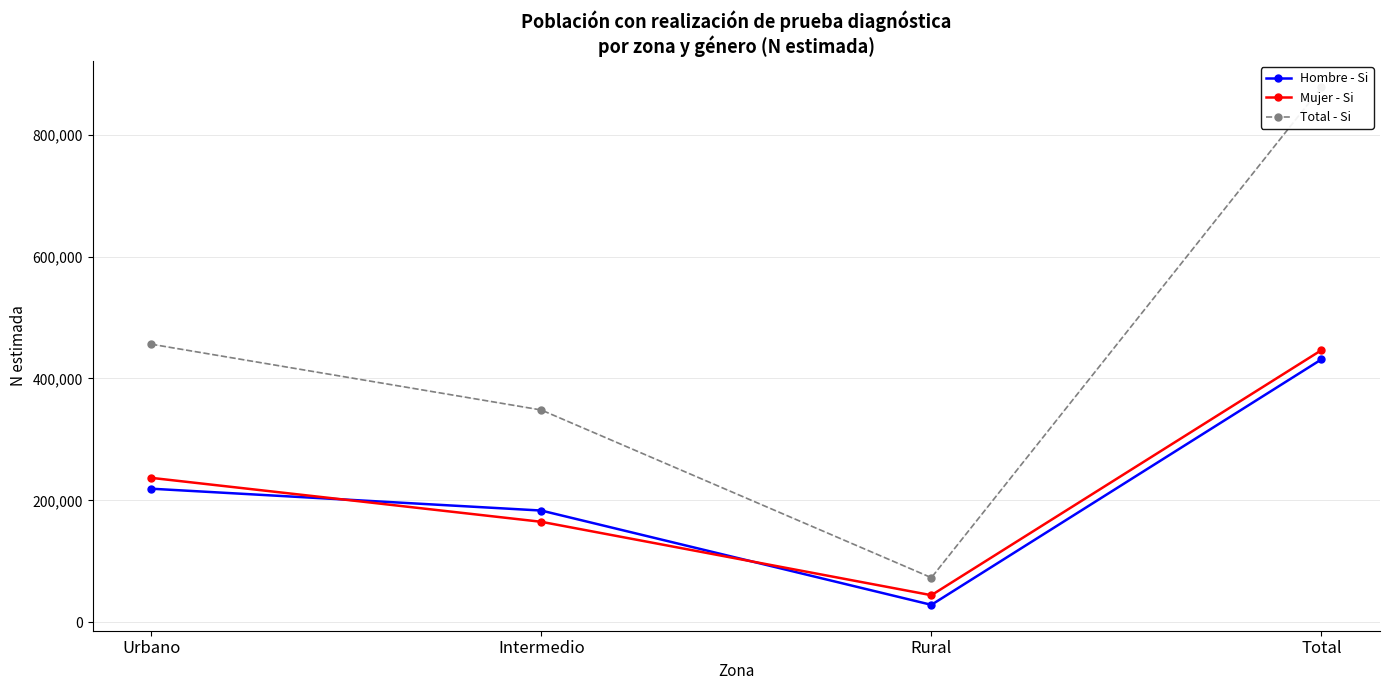

What is the maximum value shown in the chart?

877793